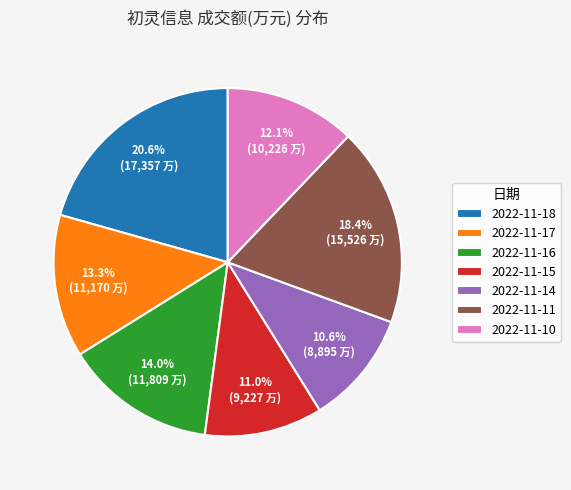

What percentage is NOT represented by 2022-11-10?

87.9%